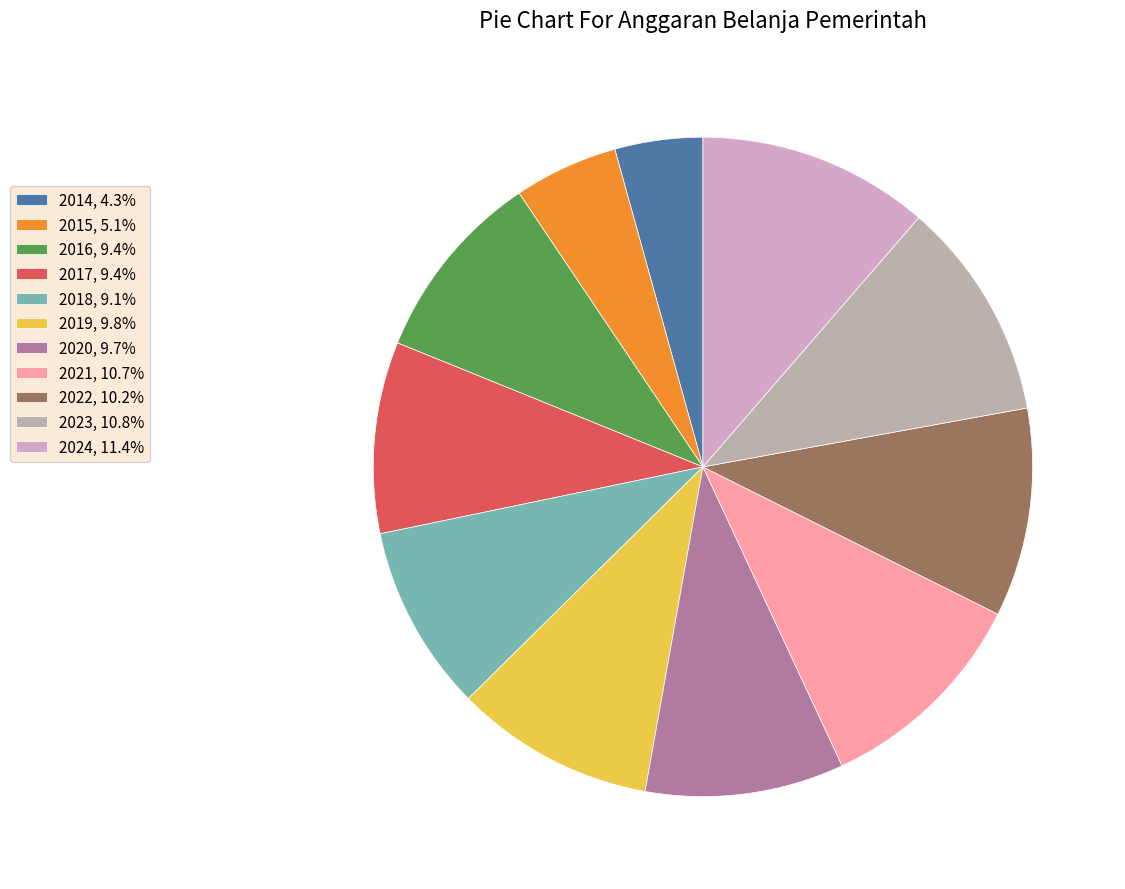

Does 2022 represent more than half of the total?

No